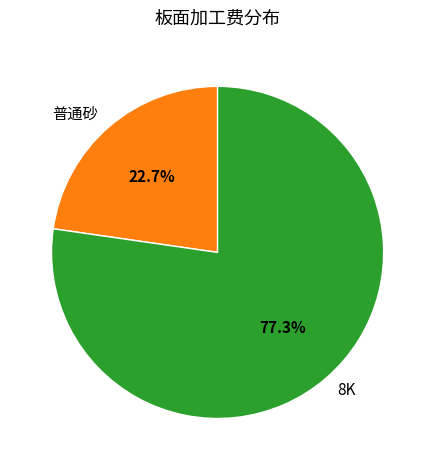

Between 8K and 普通砂, which is larger?

8K